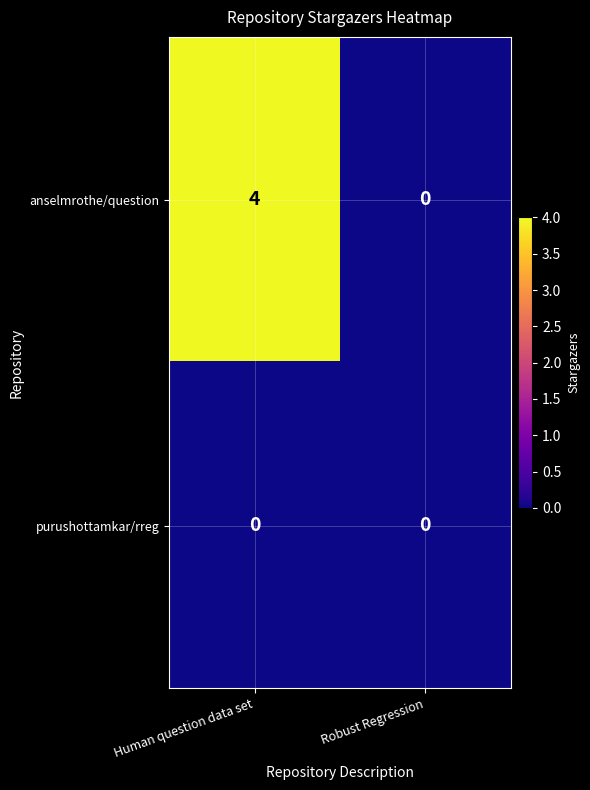

The value of purushottamkar/rreg at Robust Regression is 0. True or false?

True